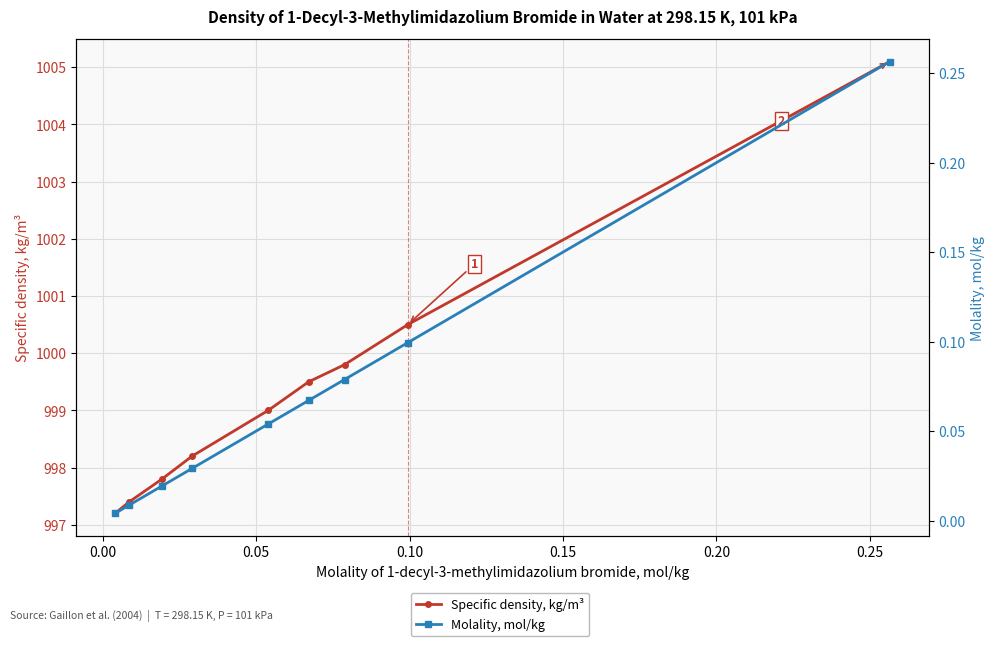

What are all the series names shown in the legend?

Specific density, kg/m³, Molality, mol/kg